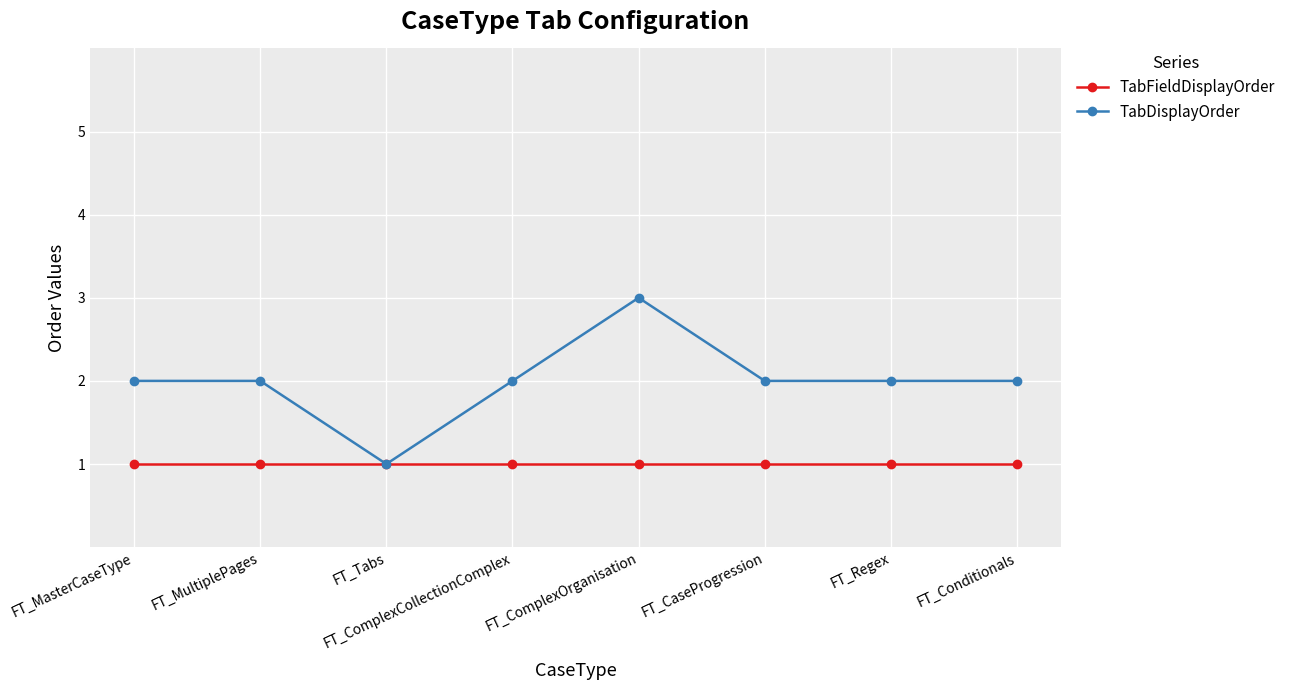

Reading left to right, extract all data points from this chart.

TabFieldDisplayOrder: FT_MasterCaseType=1	FT_MultiplePages=1	FT_Tabs=1	FT_ComplexCollectionComplex=1	FT_ComplexOrganisation=1	FT_CaseProgression=1	FT_Regex=1	FT_Conditionals=1
TabDisplayOrder: FT_MasterCaseType=2	FT_MultiplePages=2	FT_Tabs=1	FT_ComplexCollectionComplex=2	FT_ComplexOrganisation=3	FT_CaseProgression=2	FT_Regex=2	FT_Conditionals=2